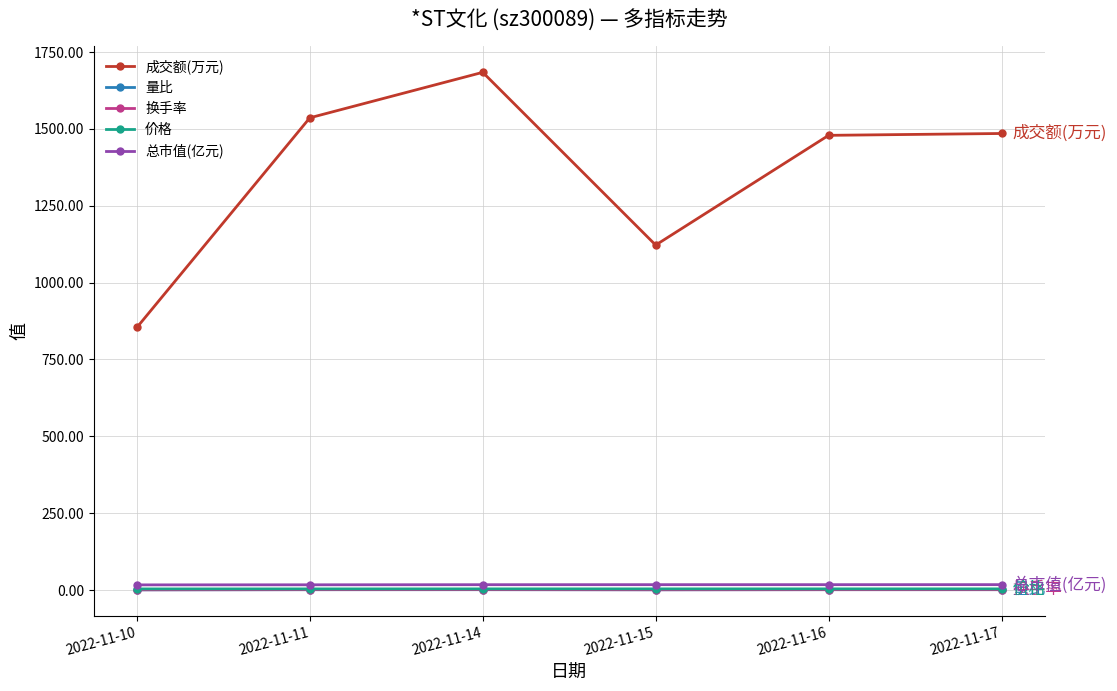

At which category is the sum across all series the highest?

2022-11-14